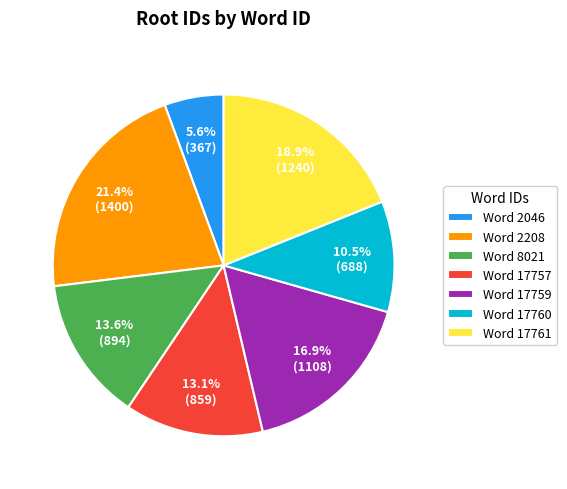

Does any single category account for the majority?

No